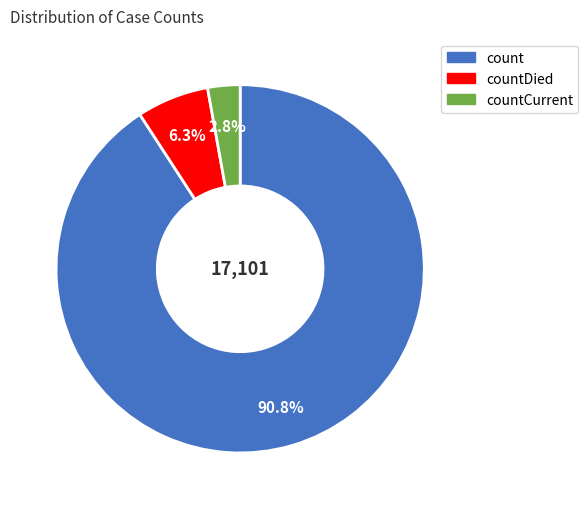

Is there any slice that represents more than half of the pie?

Yes